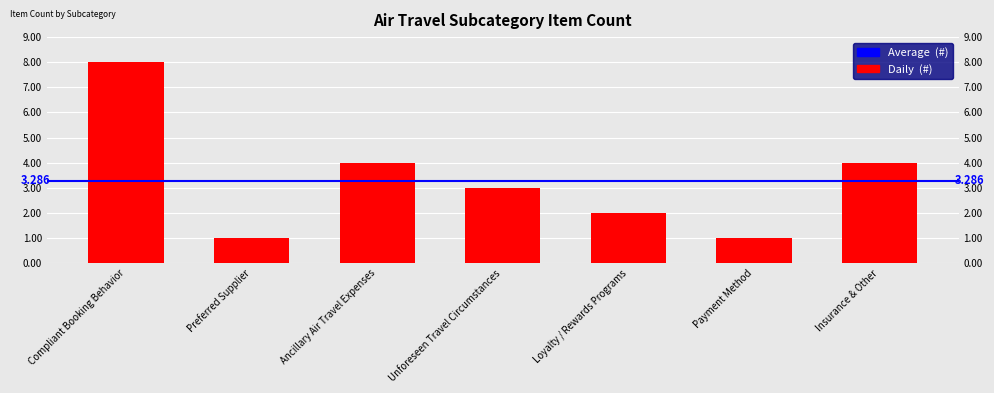

Which has a higher value, Unforeseen Travel Circumstances or Compliant Booking Behavior?

Compliant Booking Behavior